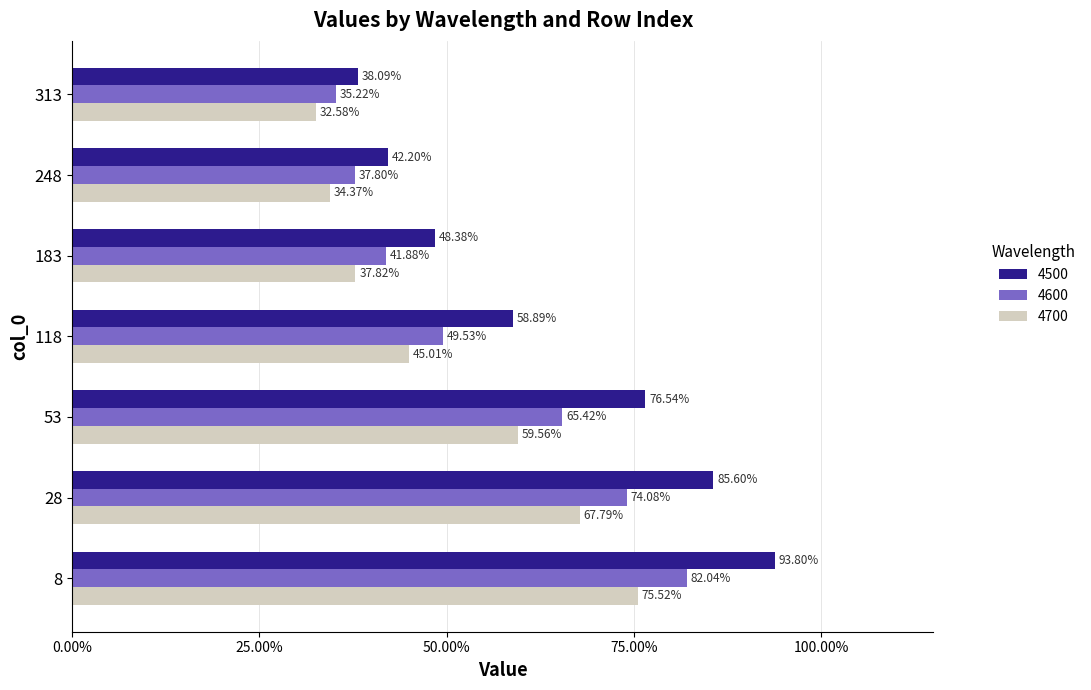

The 4600 series shows 0.2 at 118. True or false?

False